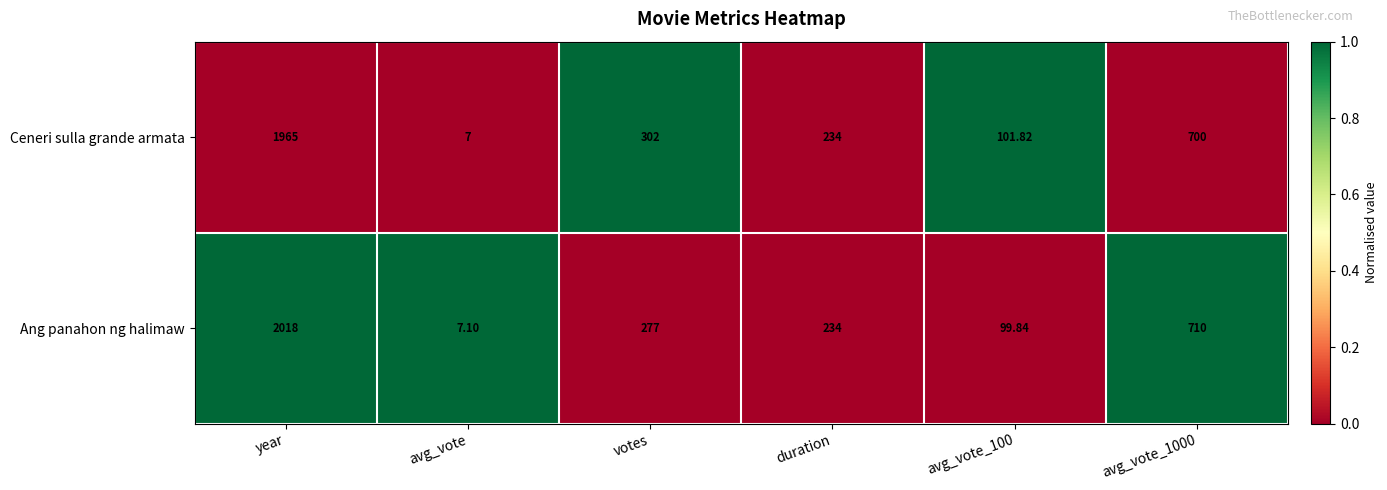

Which series has the largest range (max minus min)?

Ang panahon ng halimaw